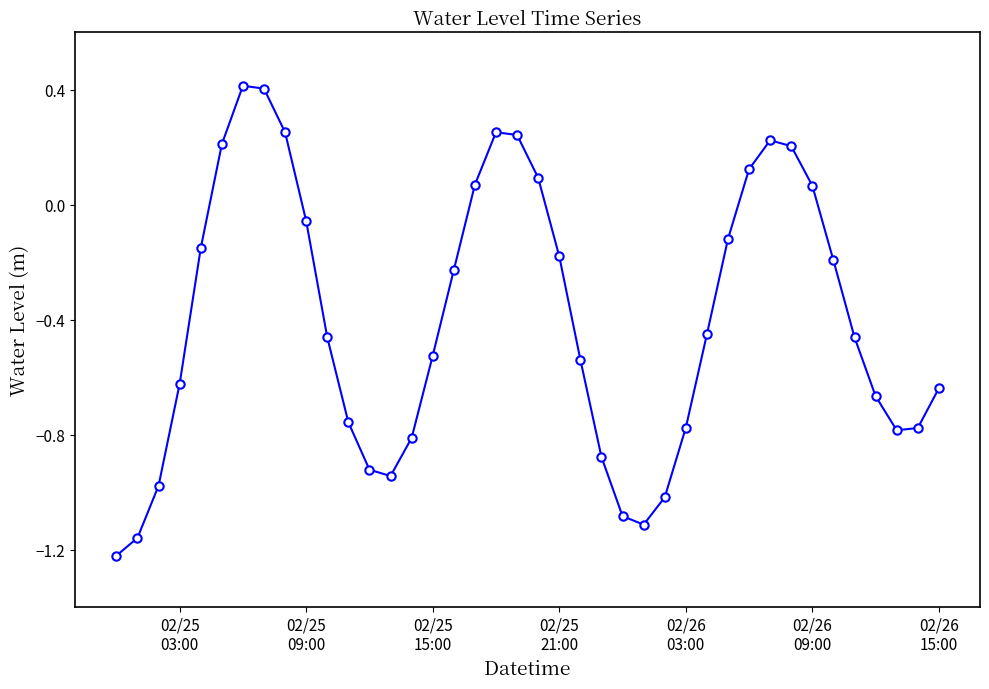

What is the greatest value displayed?

0.4